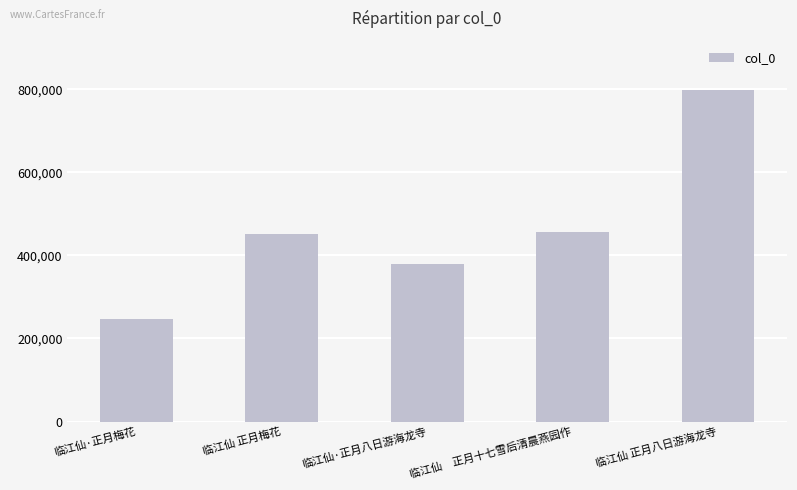

At which label is the value closest to 522457?

临江仙　正月十七雪后清晨燕园作